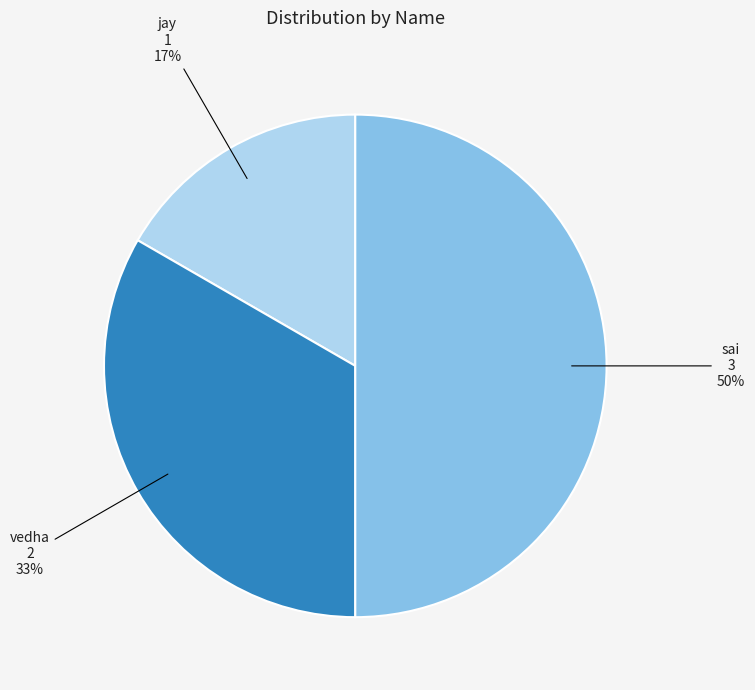

To the nearest percent, what percentage of the pie is vedha?

33%